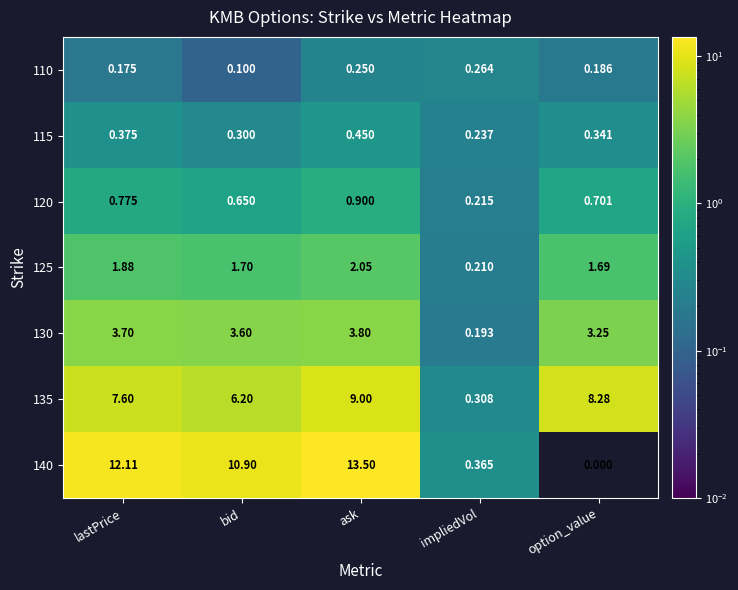

Rank the categories by 115 value from highest to lowest.

ask, lastPrice, option_value, bid, impliedVol